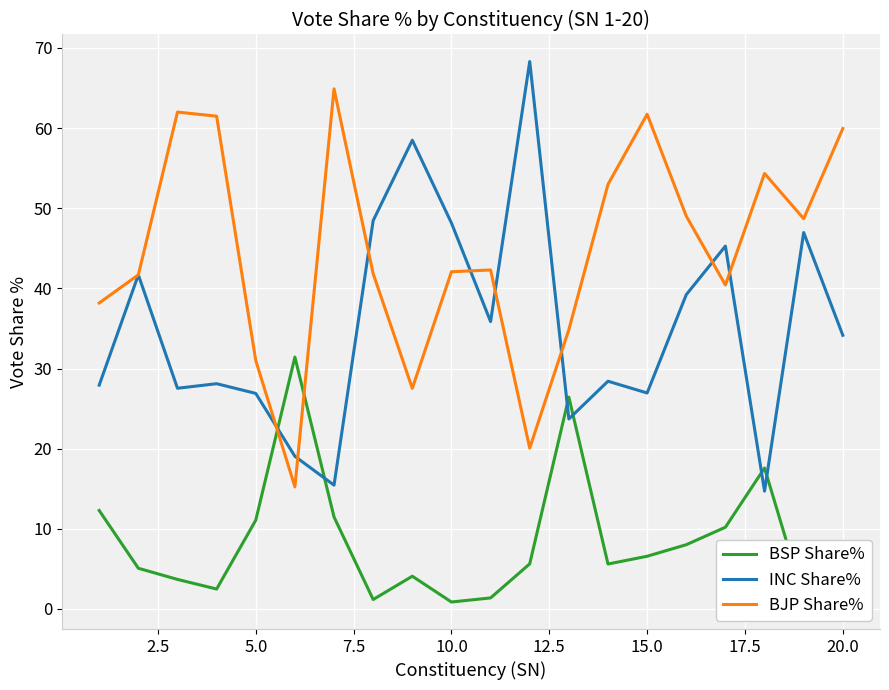

What is the greatest value displayed?

68.3